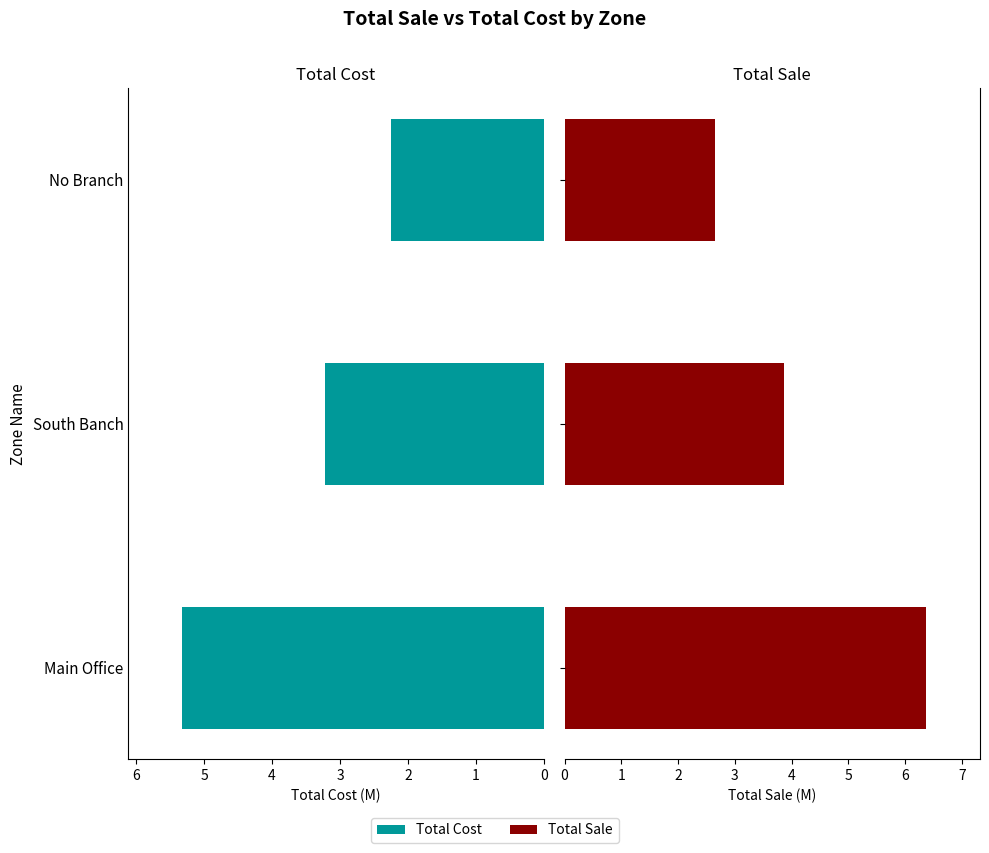

Are the bars horizontal?

Yes